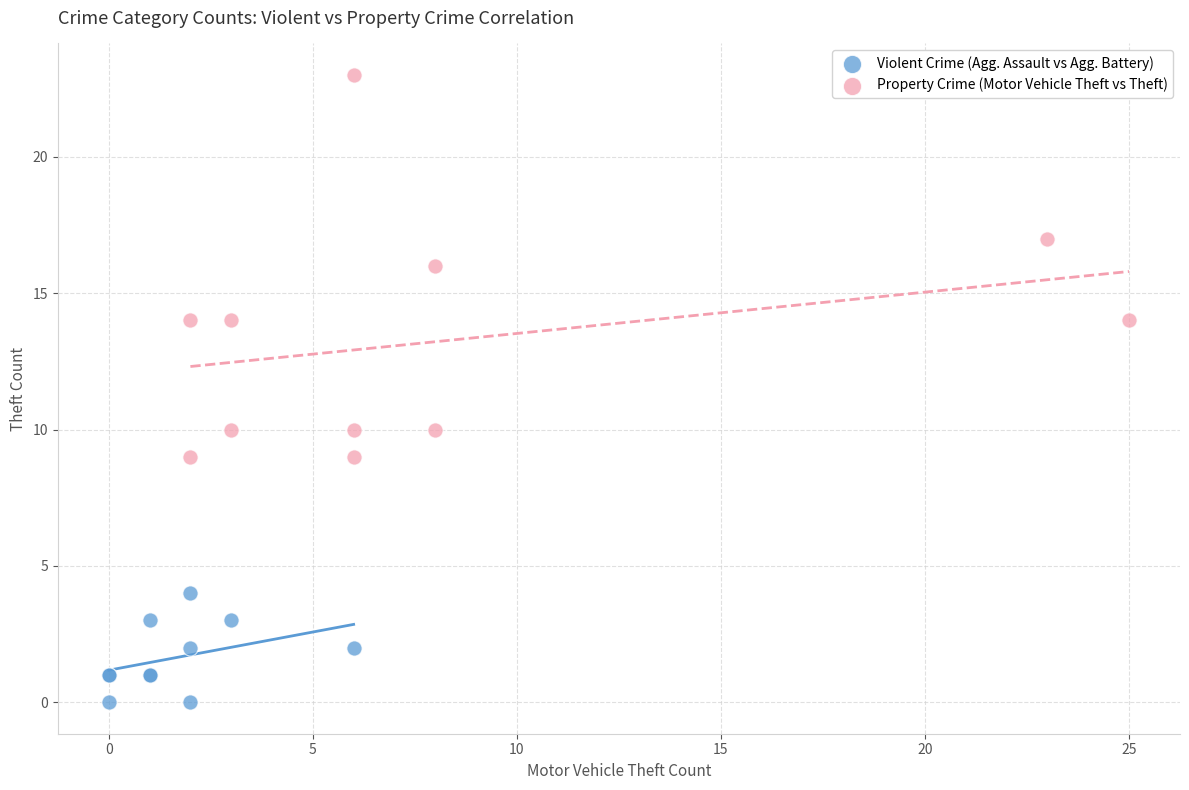

Which series has the widest spread of Y values?

Property Crime (Motor Vehicle Theft vs Theft)